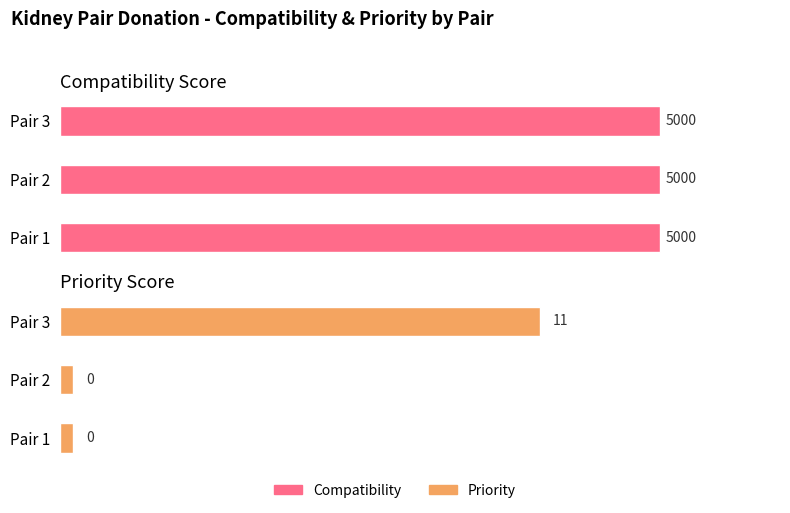

What is the average value of the Compatibility series?

5000